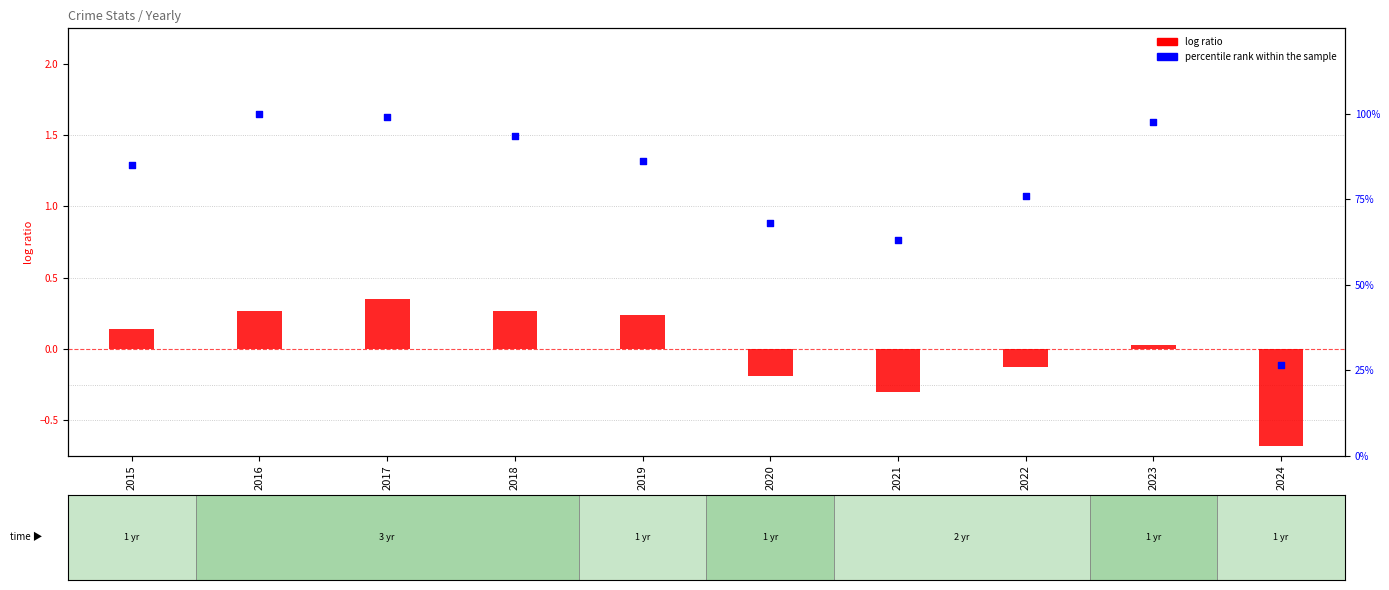

Which series has the largest Y range (max minus min)?

percentile rank within the sample